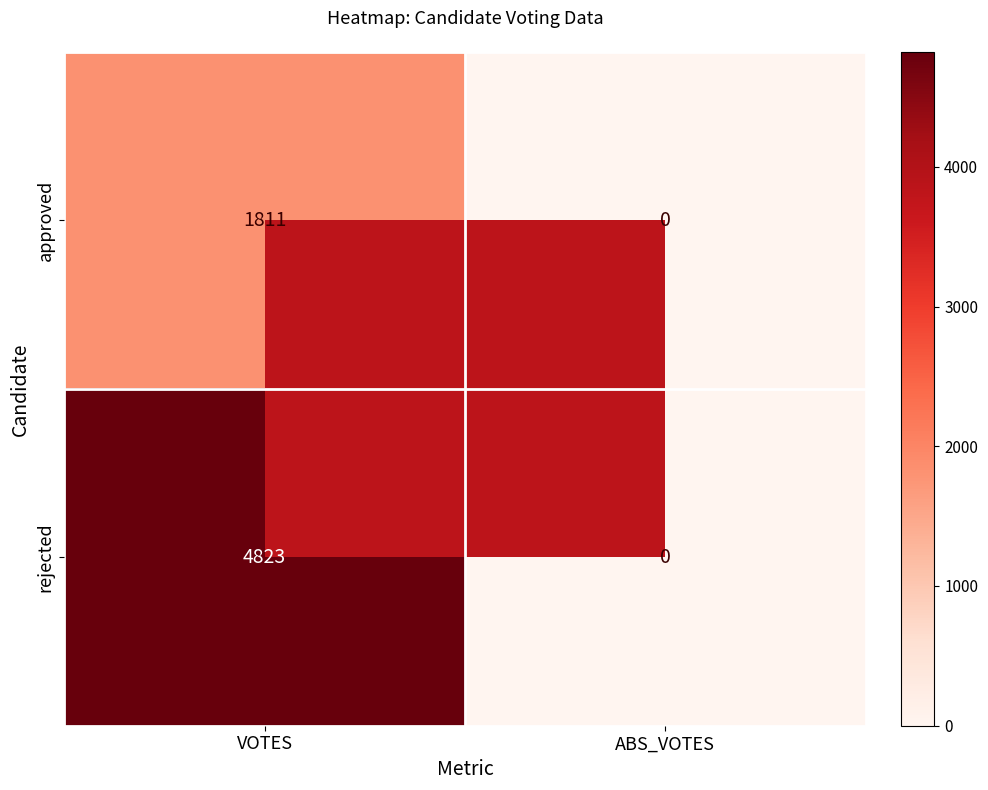

True or false: rejected has a value of 2086 at ABS_VOTES.

False